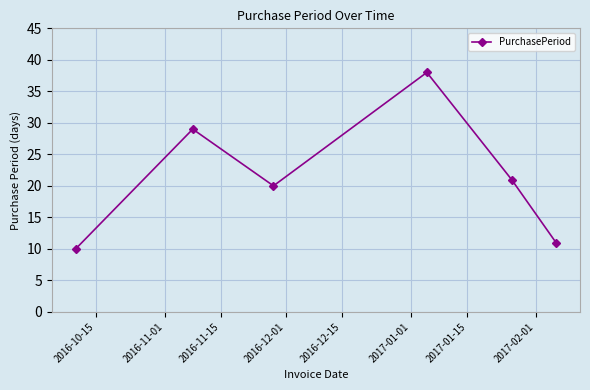

What is the average value?

22